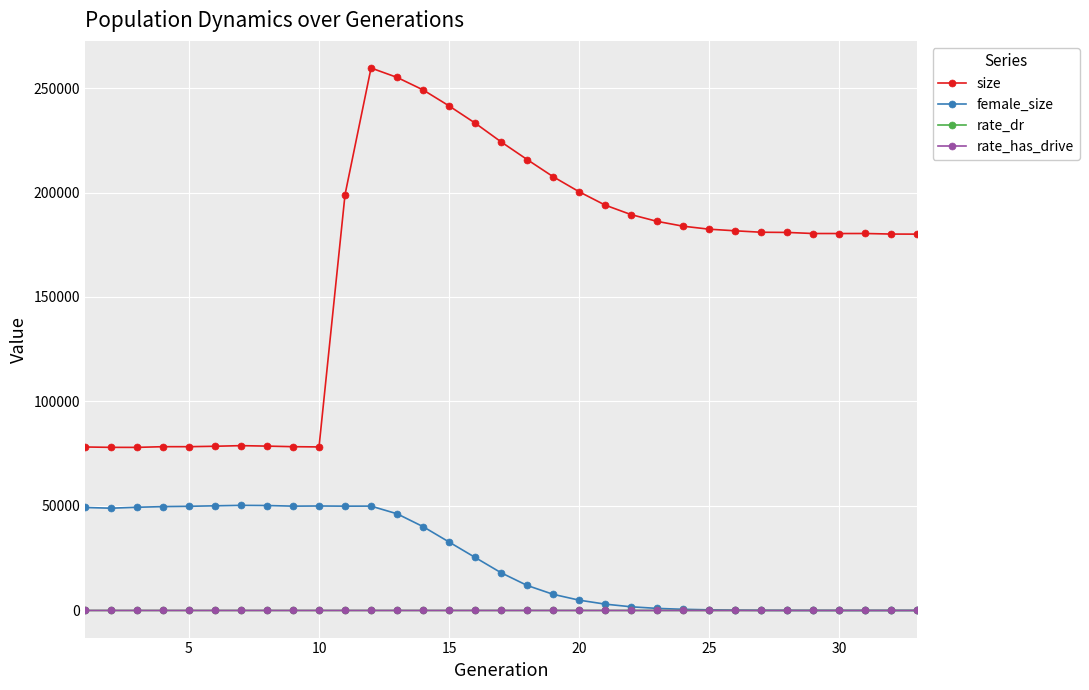

Which series has the largest range (max minus min)?

size